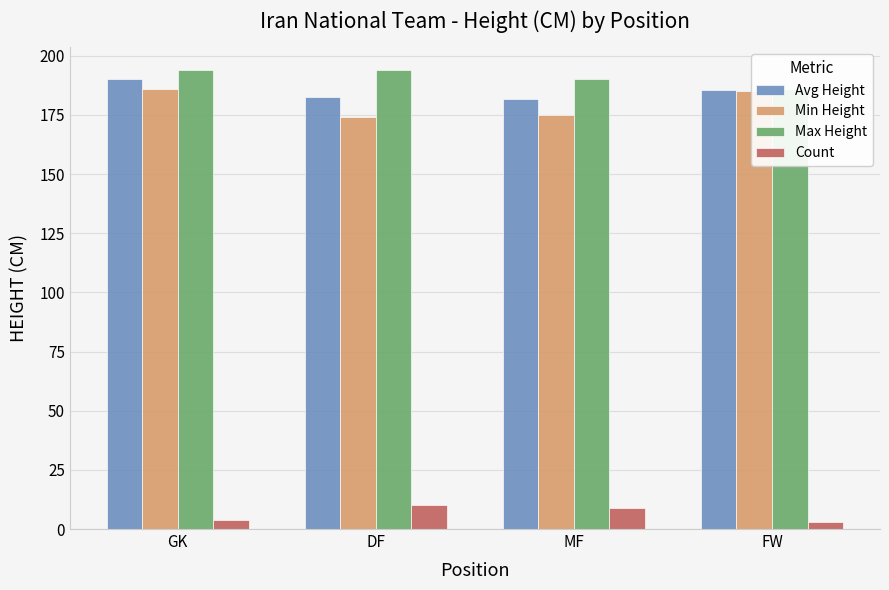

What is the difference between the highest and lowest values at FW?

183.0